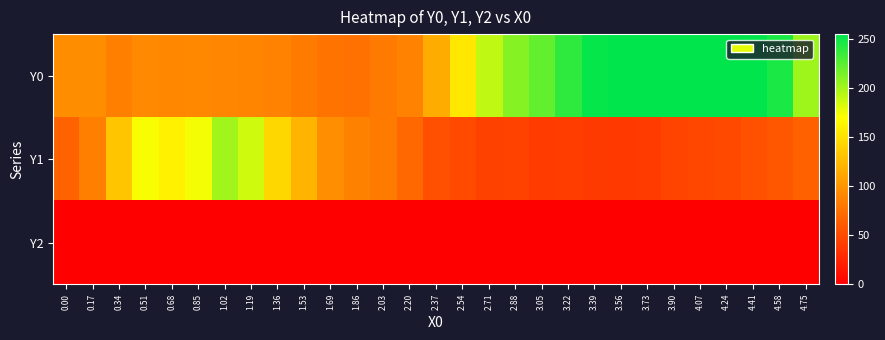

List the series in order of their peak value, lowest first.

Y2, Y1, Y0